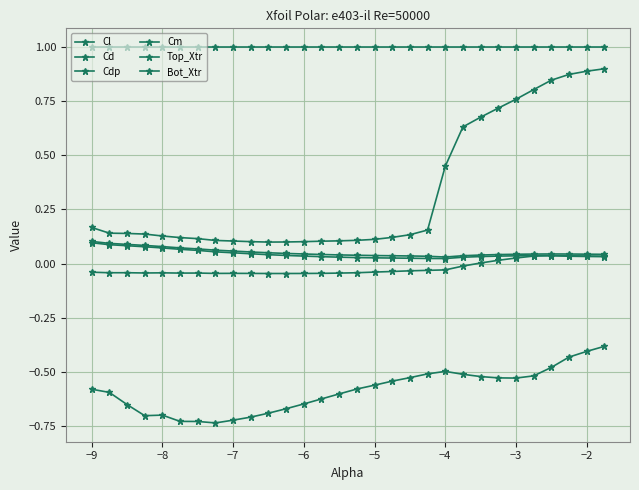

In Cd, how many points are lower than both neighbors (excluding endpoints)?

1